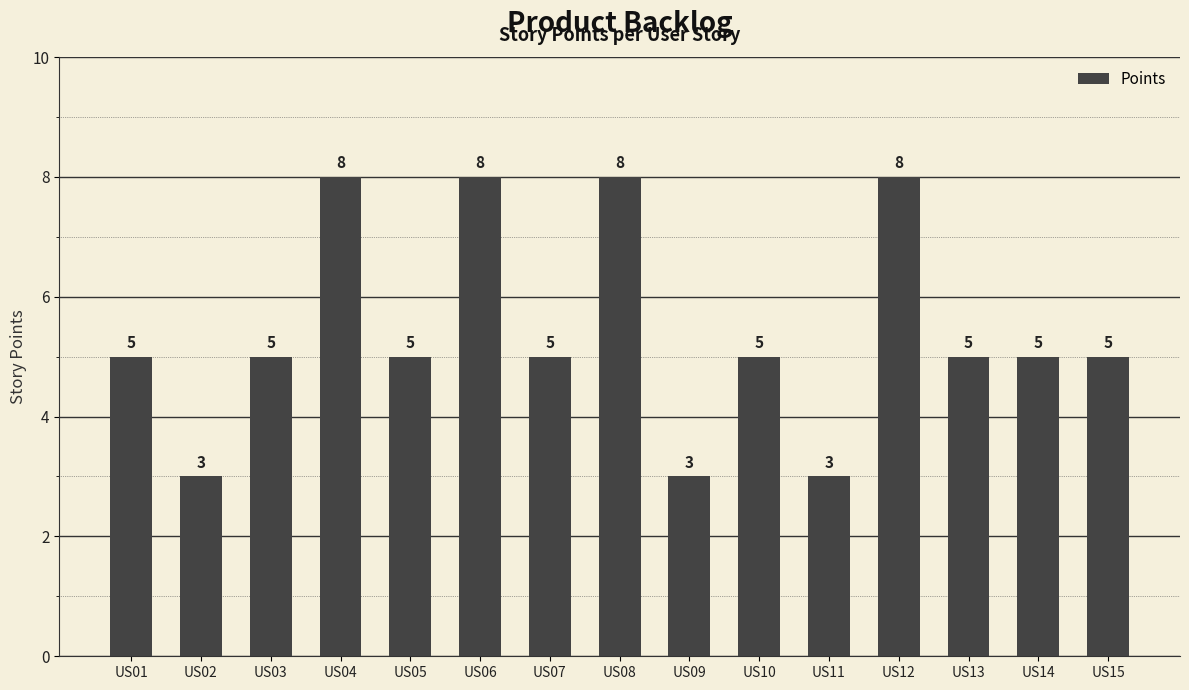

What is the approximate value at US09?

3